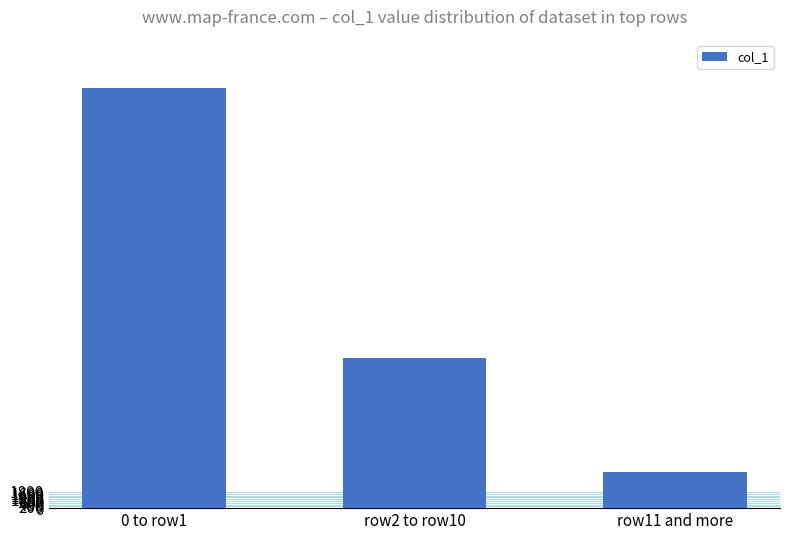

Which label corresponds to the smallest value in the chart?

row11 and more